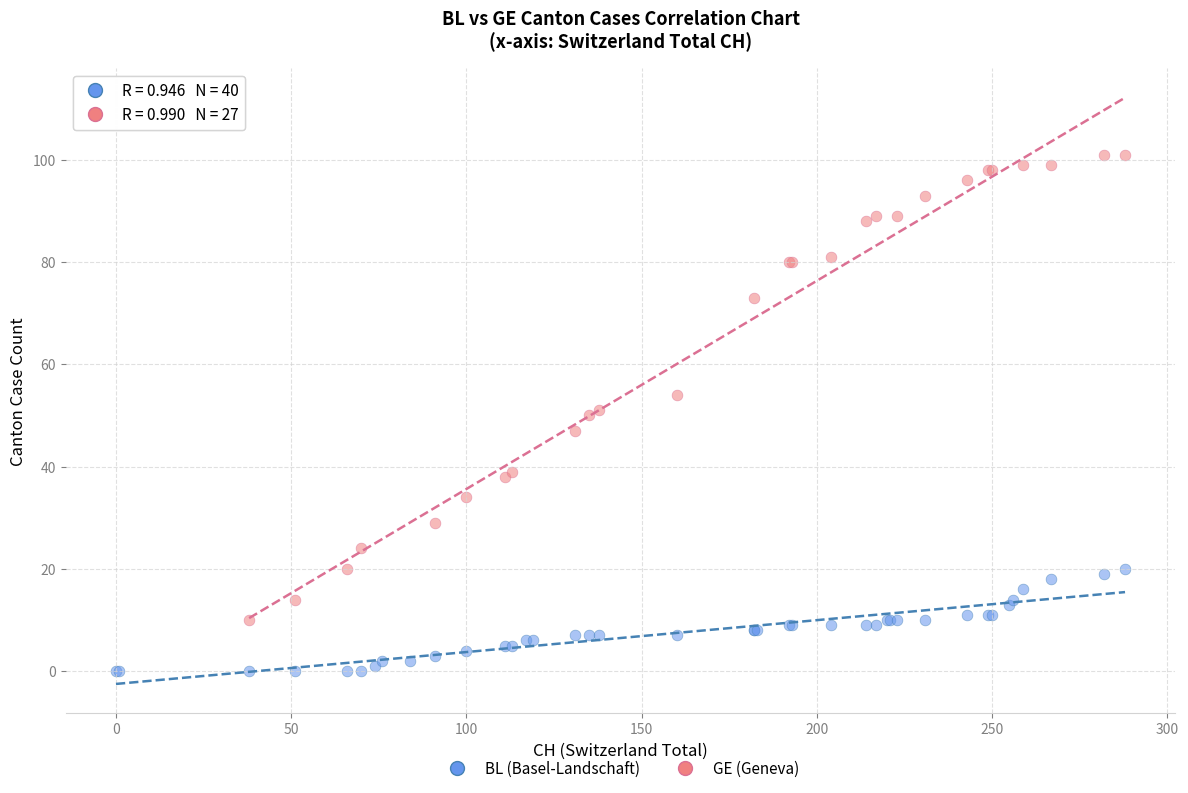

Which series has the widest spread of Y values?

GE (Geneva)